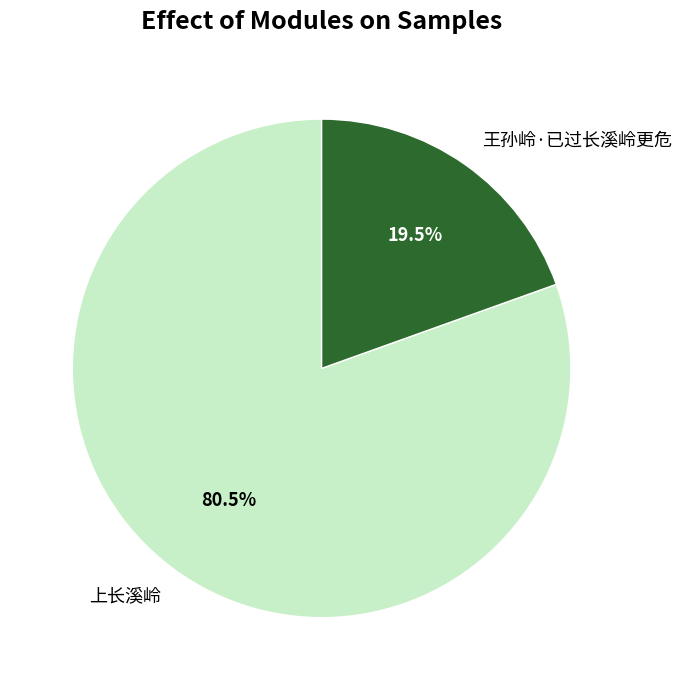

How many segments does this pie chart have?

2